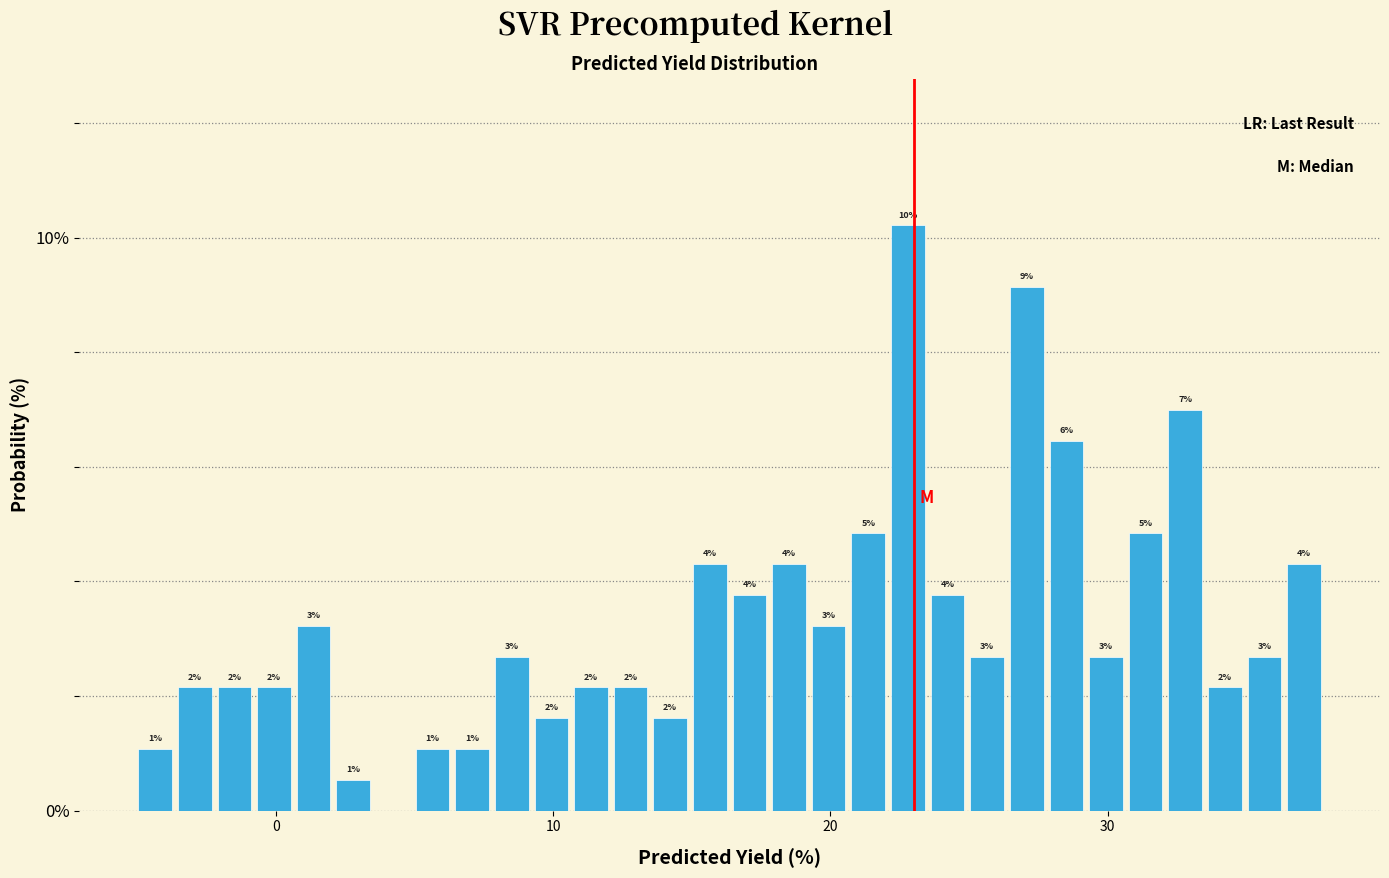

Around what value on the x-axis is the tallest bar? Give the approximate position of its centre, as read against the axis.

23